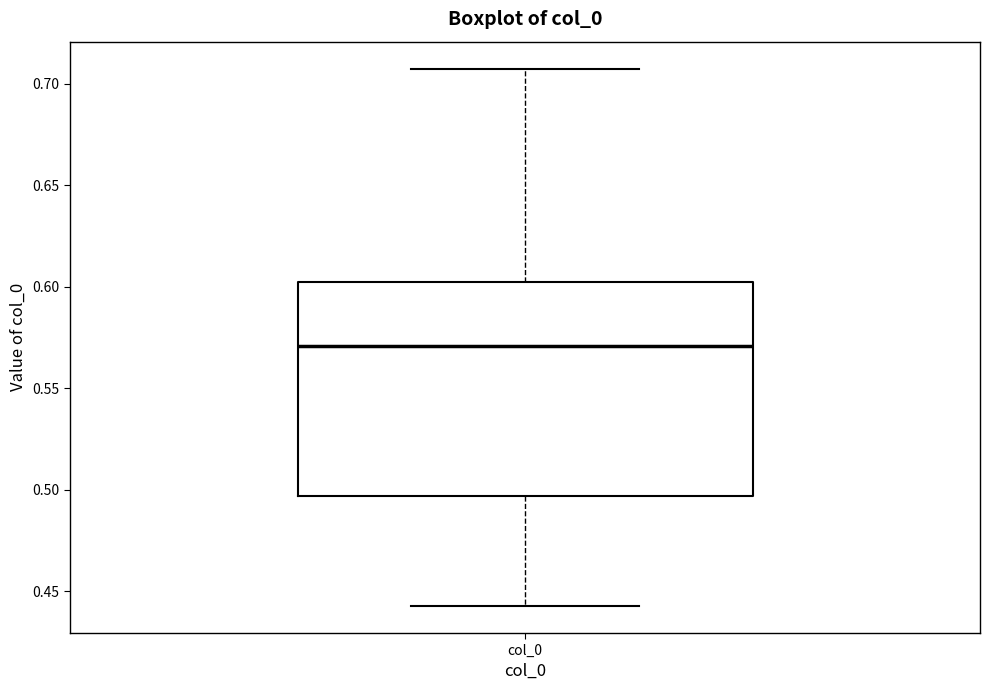

Transcribe this box plot: give where the median line is, the range the box spans, and where the two whiskers end, as read against the y-axis. The values are not printed on the chart, so give them approximately, as read against the axis.

median 0.570, box 0.495 to 0.600, whiskers 0.445 to 0.710